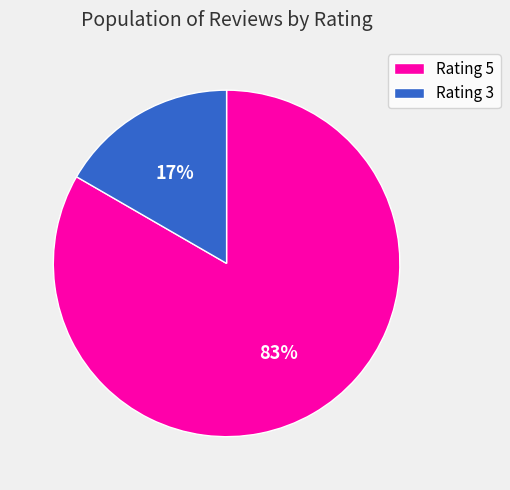

Count the number of slices in the pie.

2